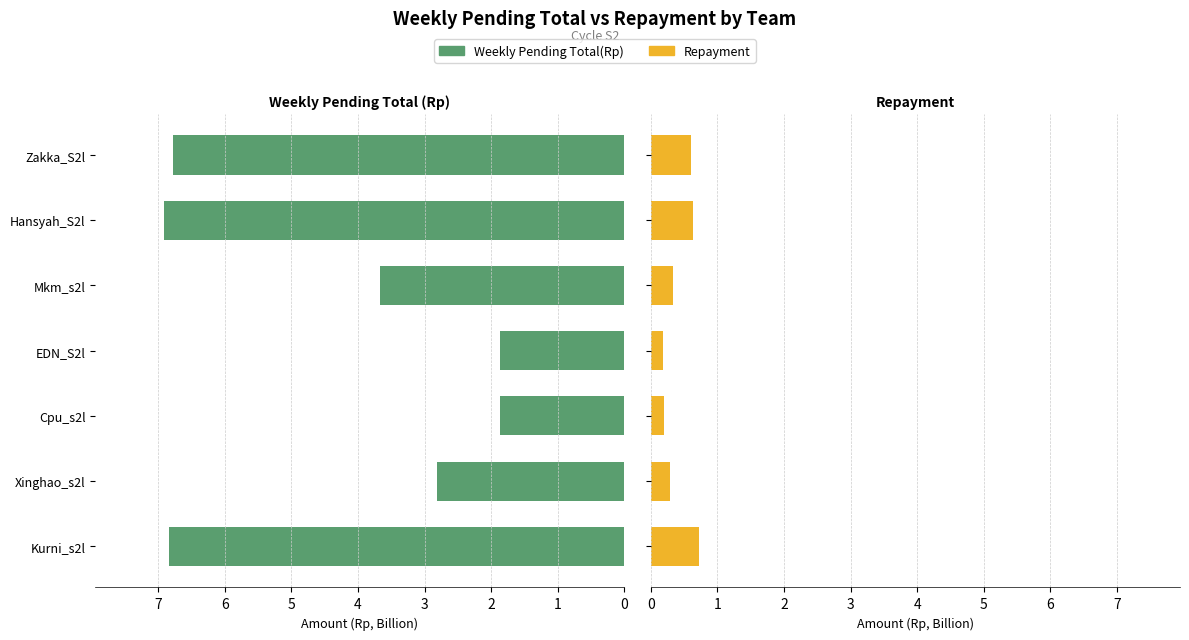

Count the Repayment values in the range 0 to 1.

7